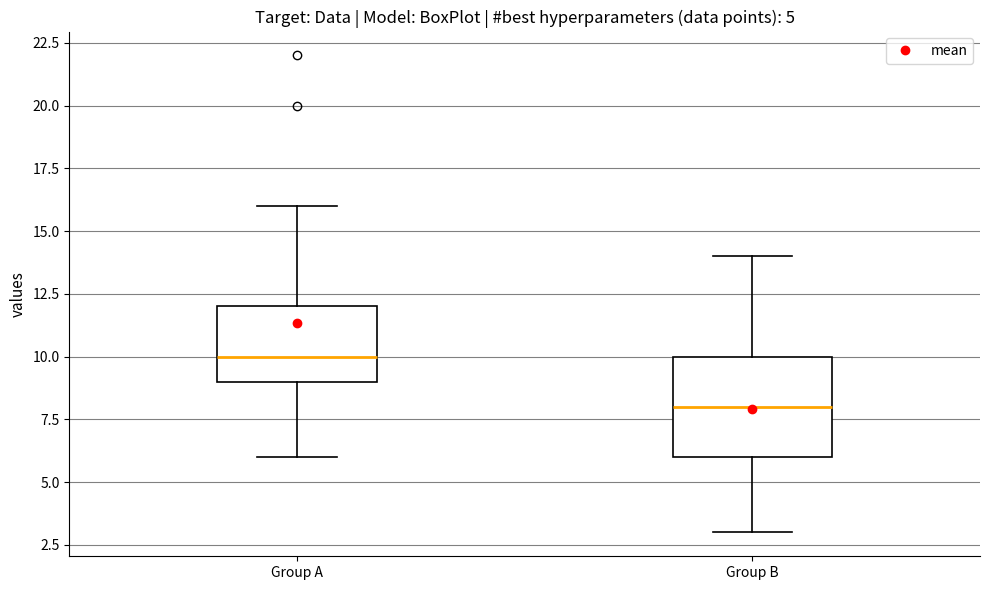

Which box's median line is the lowest?

Group B